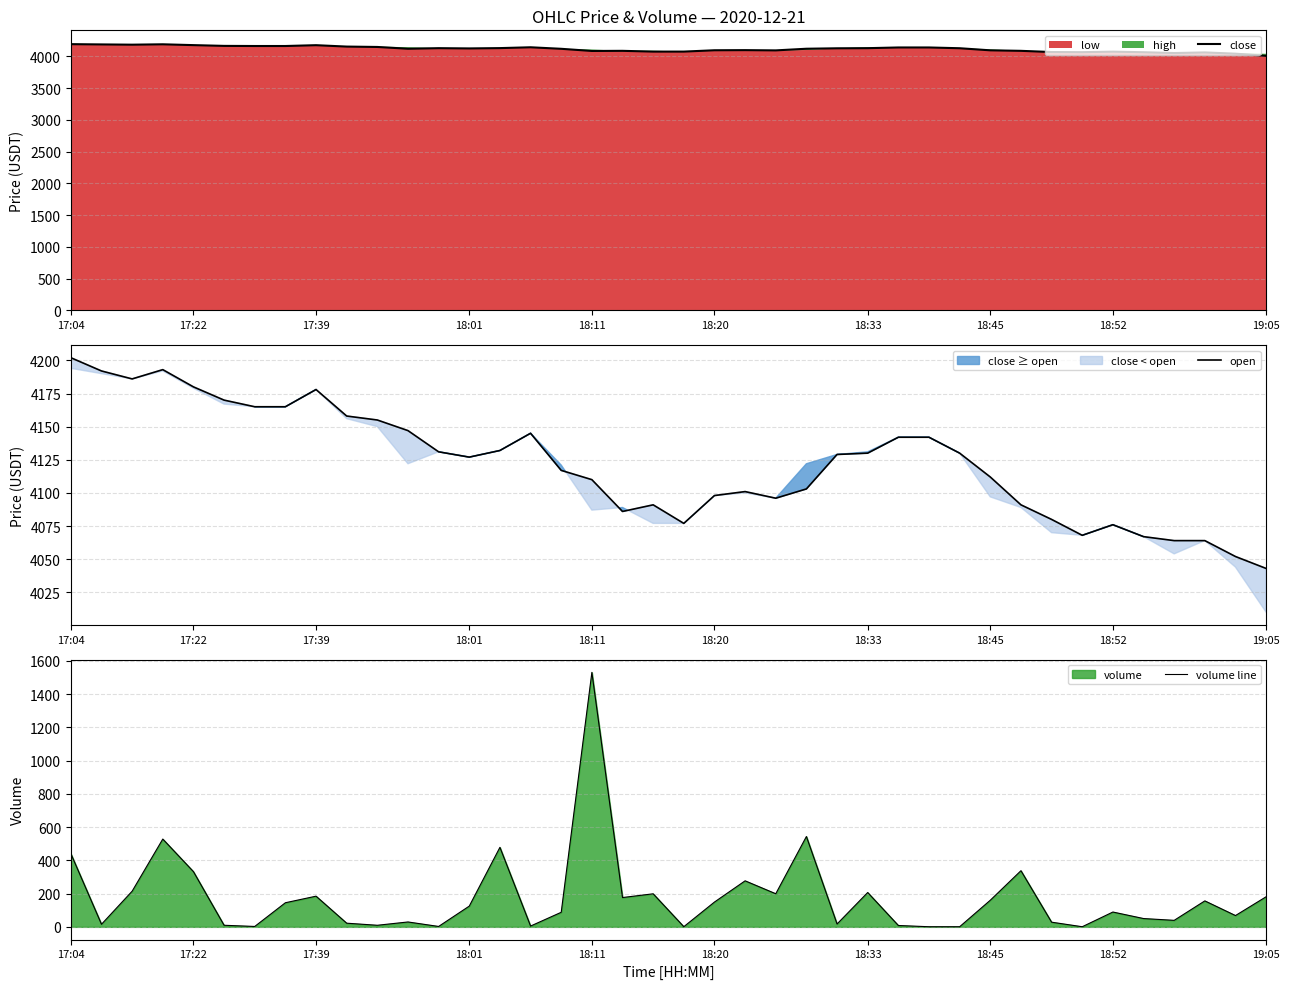

What is the sum of all open values?

164895